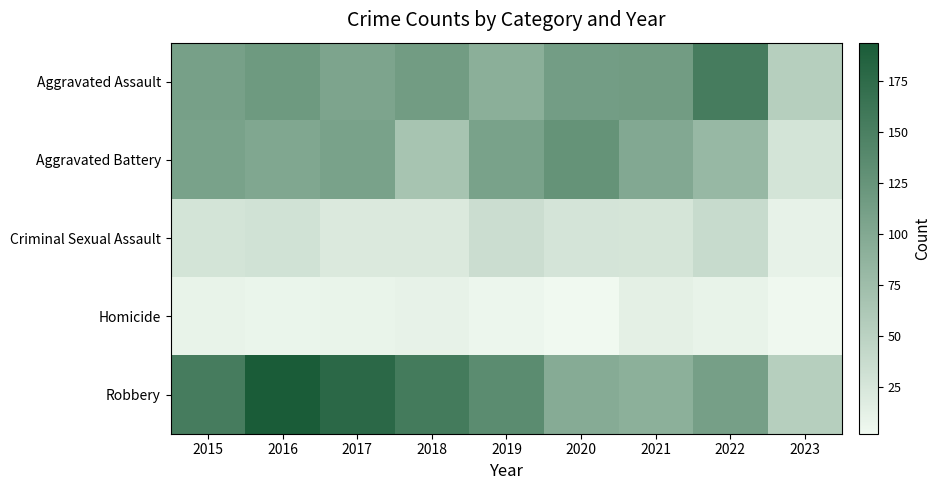

At 2016, list the series in order from largest to smallest.

Robbery, Aggravated Assault, Aggravated Battery, Criminal Sexual Assault, Homicide